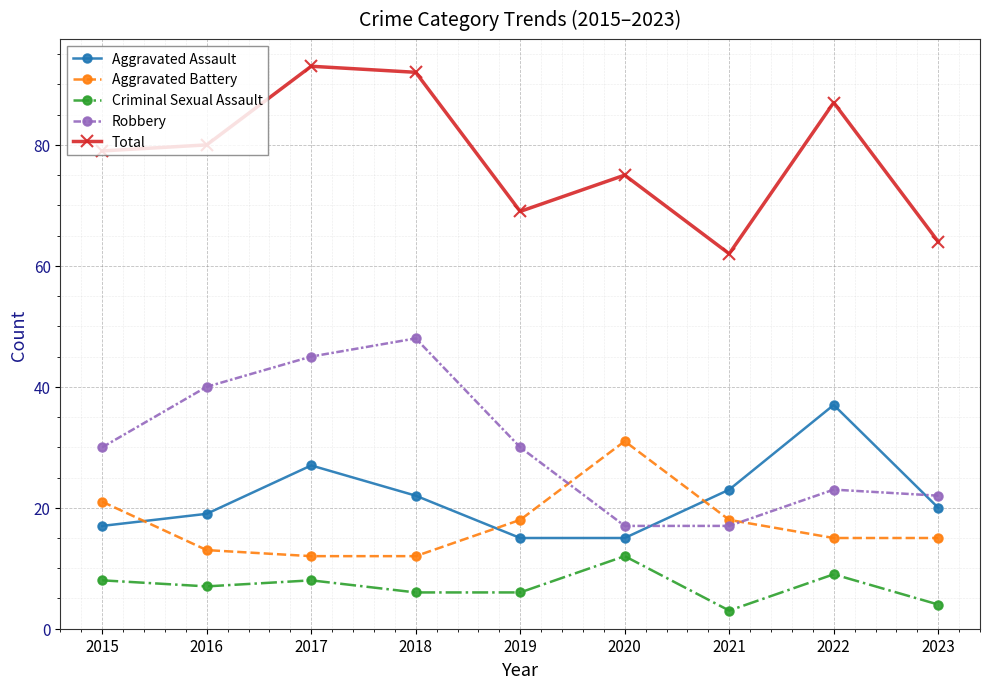

What is the total value across all series at 2019?

138